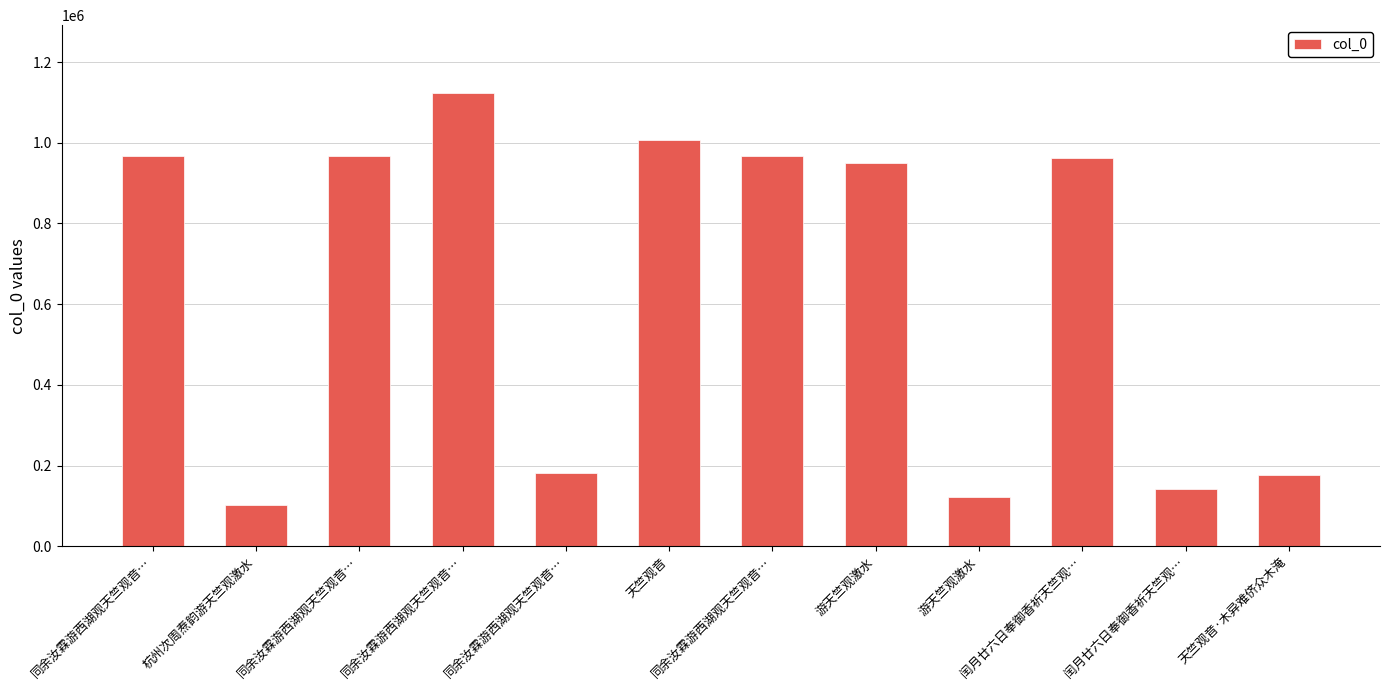

Reading left to right, extract all data points from this chart.

966327	102825	966329	1123109	182652	1007467	966328	949623	122505	963279	142907	177638